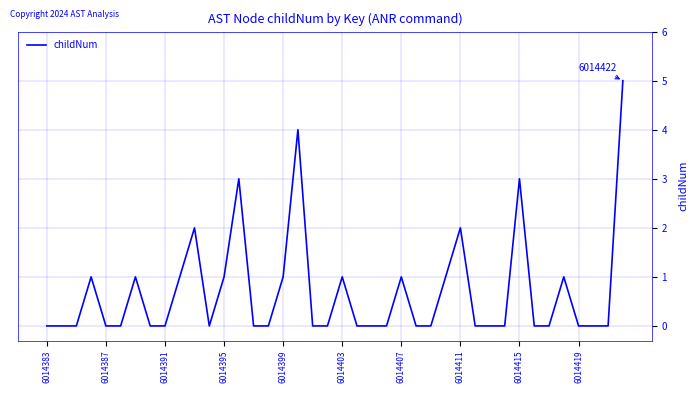

How many lines are shown in the chart?

1